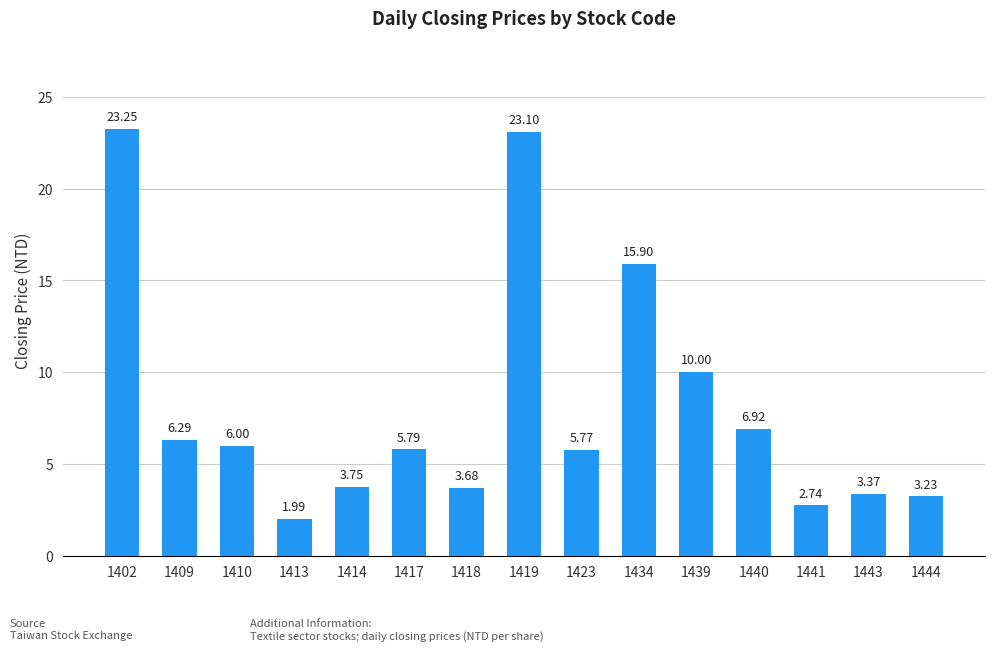

List the labels in order of value, smallest first.

1413, 1441, 1444, 1443, 1418, 1414, 1423, 1417, 1410, 1409, 1440, 1439, 1434, 1419, 1402